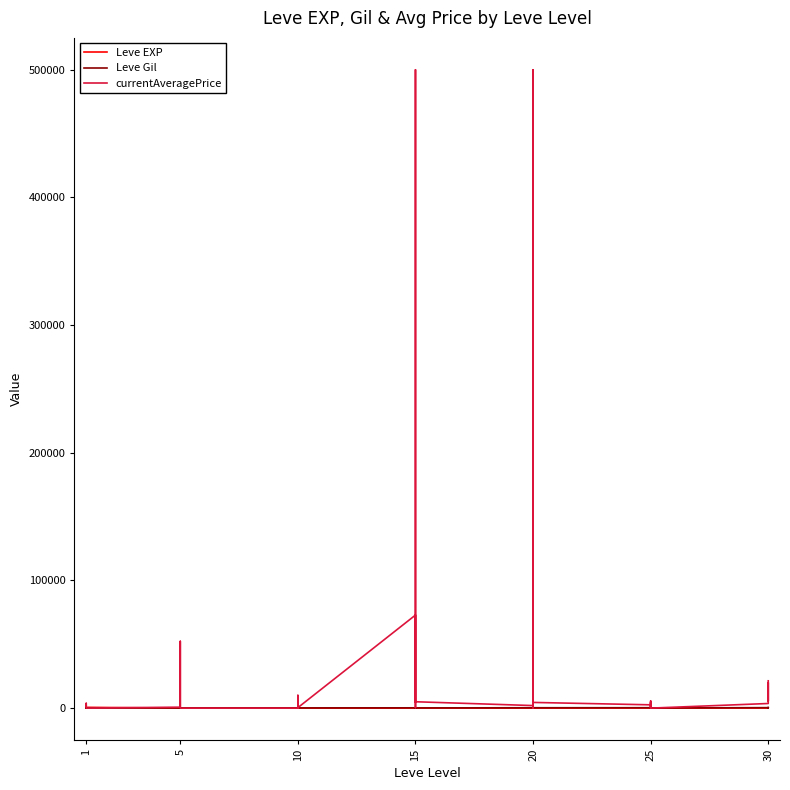

What is the label of the 18th point from the right?

22